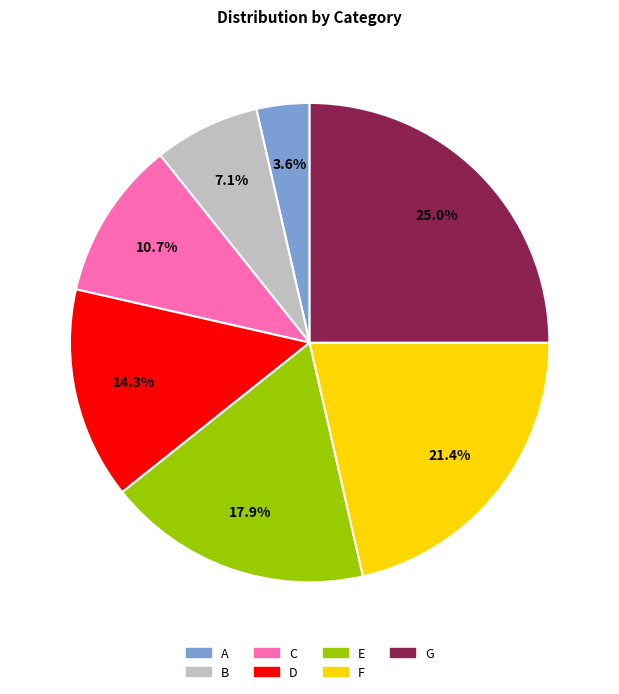

Which category has the biggest portion of the pie?

G